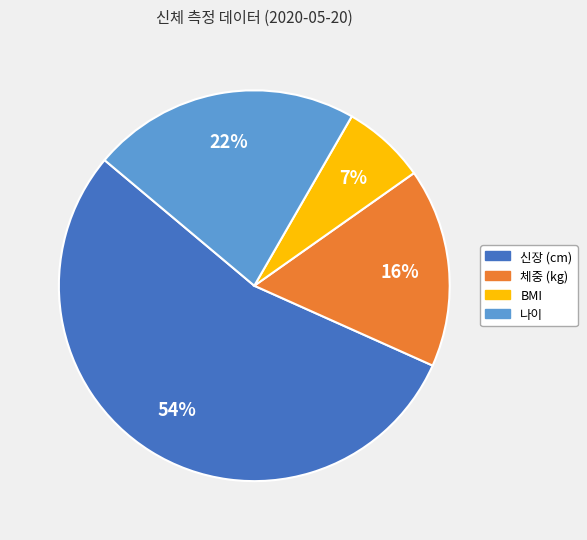

Approximately how many times larger is the value at 나이 compared to 신장 (cm)?

0.4